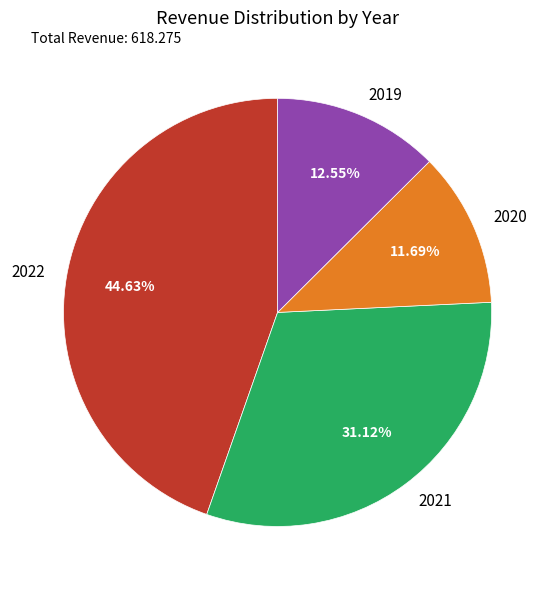

True or false: 2021 accounts for 31% of the total.

True